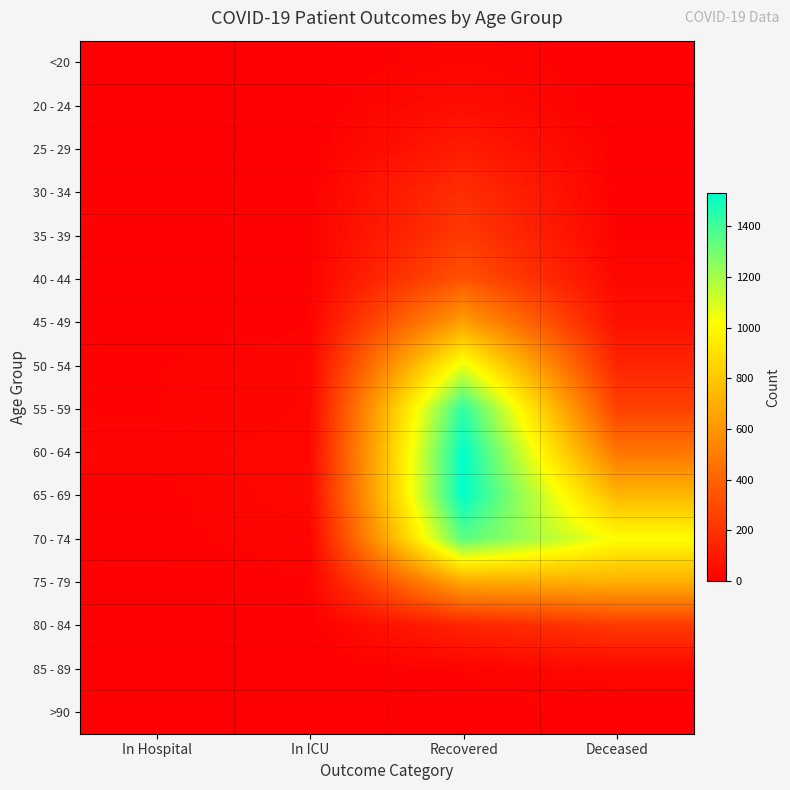

Reading left to right, transcribe all the data shown in this chart.

<20: In Hospital=0	In ICU=1	Recovered=25	Deceased=3
20 - 24: In Hospital=3	In ICU=2	Recovered=56	Deceased=0
25 - 29: In Hospital=6	In ICU=4	Recovered=113	Deceased=7
30 - 34: In Hospital=9	In ICU=10	Recovered=187	Deceased=7
35 - 39: In Hospital=9	In ICU=9	Recovered=230	Deceased=15
40 - 44: In Hospital=7	In ICU=11	Recovered=334	Deceased=30
45 - 49: In Hospital=7	In ICU=13	Recovered=638	Deceased=67
50 - 54: In Hospital=14	In ICU=28	Recovered=1061	Deceased=149
55 - 59: In Hospital=14	In ICU=28	Recovered=1438	Deceased=263
60 - 64: In Hospital=23	In ICU=32	Recovered=1529	Deceased=469
65 - 69: In Hospital=10	In ICU=36	Recovered=1528	Deceased=736
70 - 74: In Hospital=12	In ICU=21	Recovered=1346	Deceased=1014
75 - 79: In Hospital=4	In ICU=15	Recovered=674	Deceased=706
80 - 84: In Hospital=3	In ICU=3	Recovered=142	Deceased=230
85 - 89: In Hospital=2	In ICU=1	Recovered=18	Deceased=38
>90: In Hospital=0	In ICU=0	Recovered=3	Deceased=2